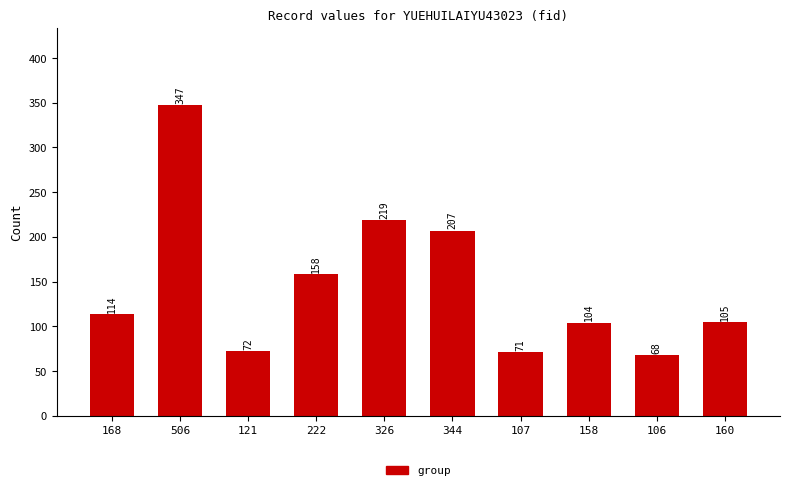

Rank the categories by value from highest to lowest.

506, 326, 344, 222, 168, 160, 158, 121, 107, 106